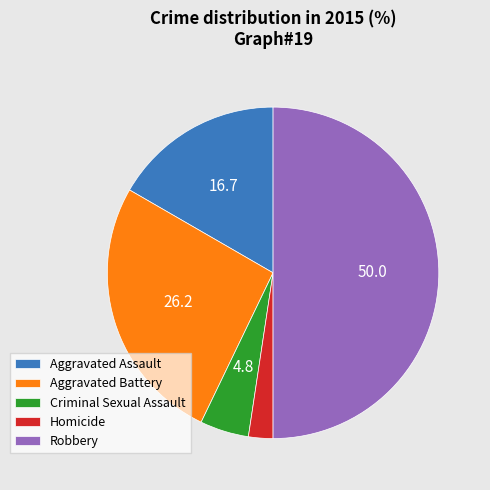

Approximately how many times larger is the value at Homicide compared to Aggravated Assault?

0.1